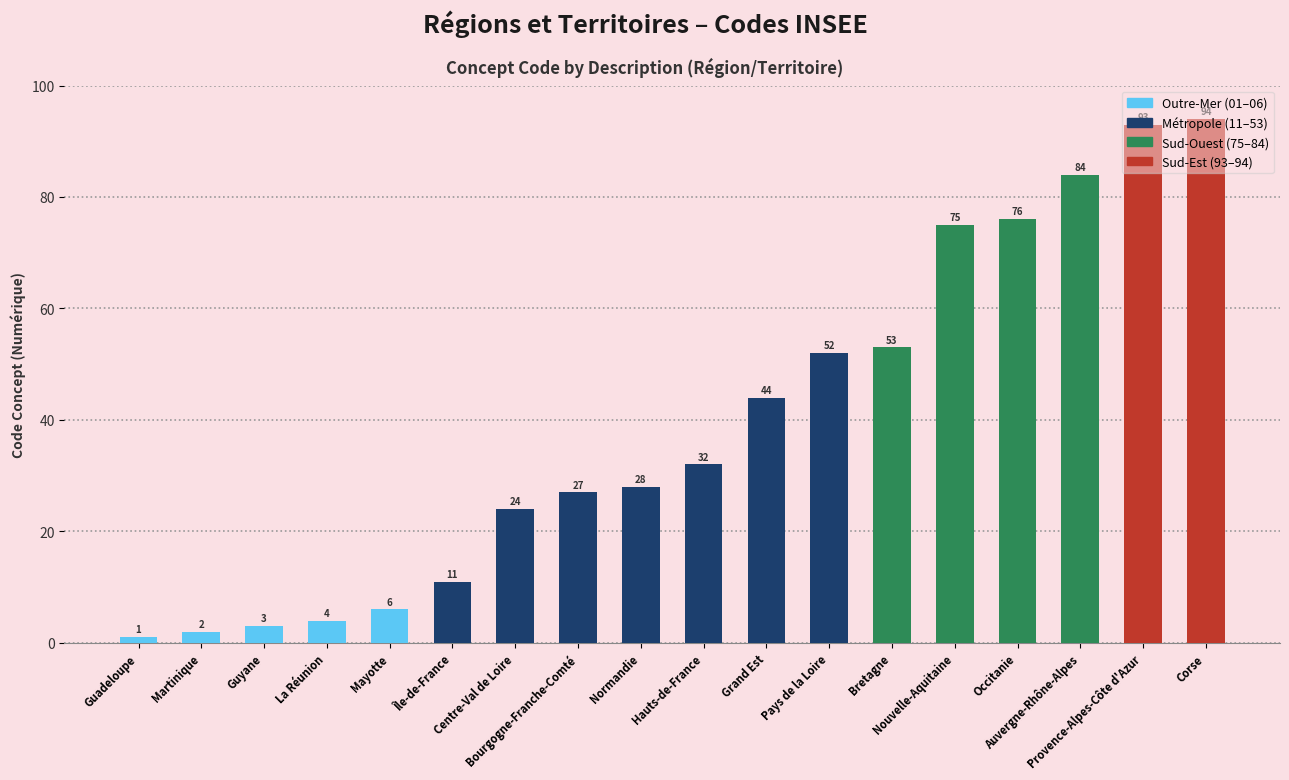

The chart shows a value of 6 at Centre-Val de Loire. True or false?

False